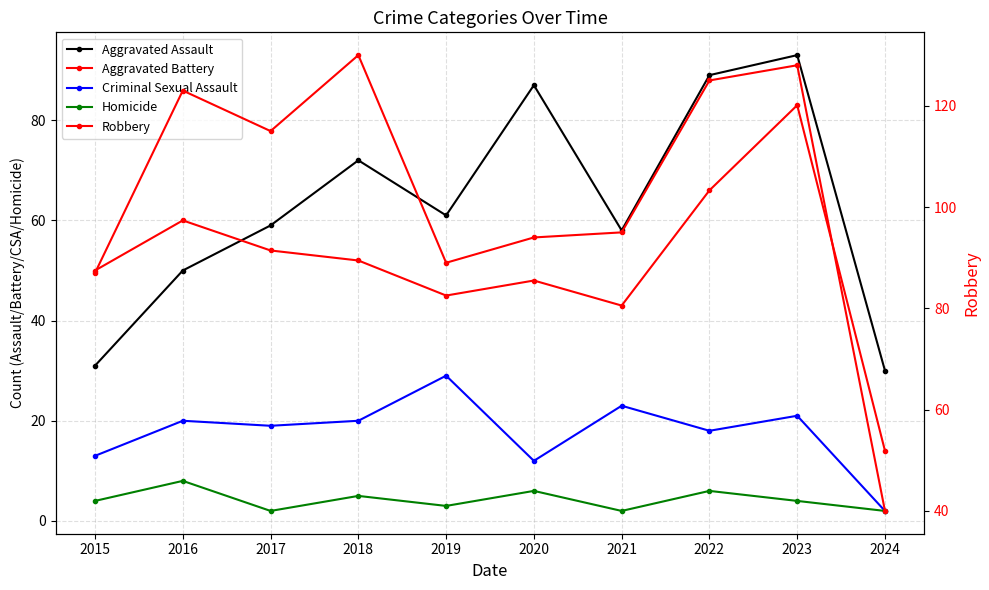

What are all the series names shown in the legend?

Aggravated Assault, Aggravated Battery, Criminal Sexual Assault, Homicide, Robbery